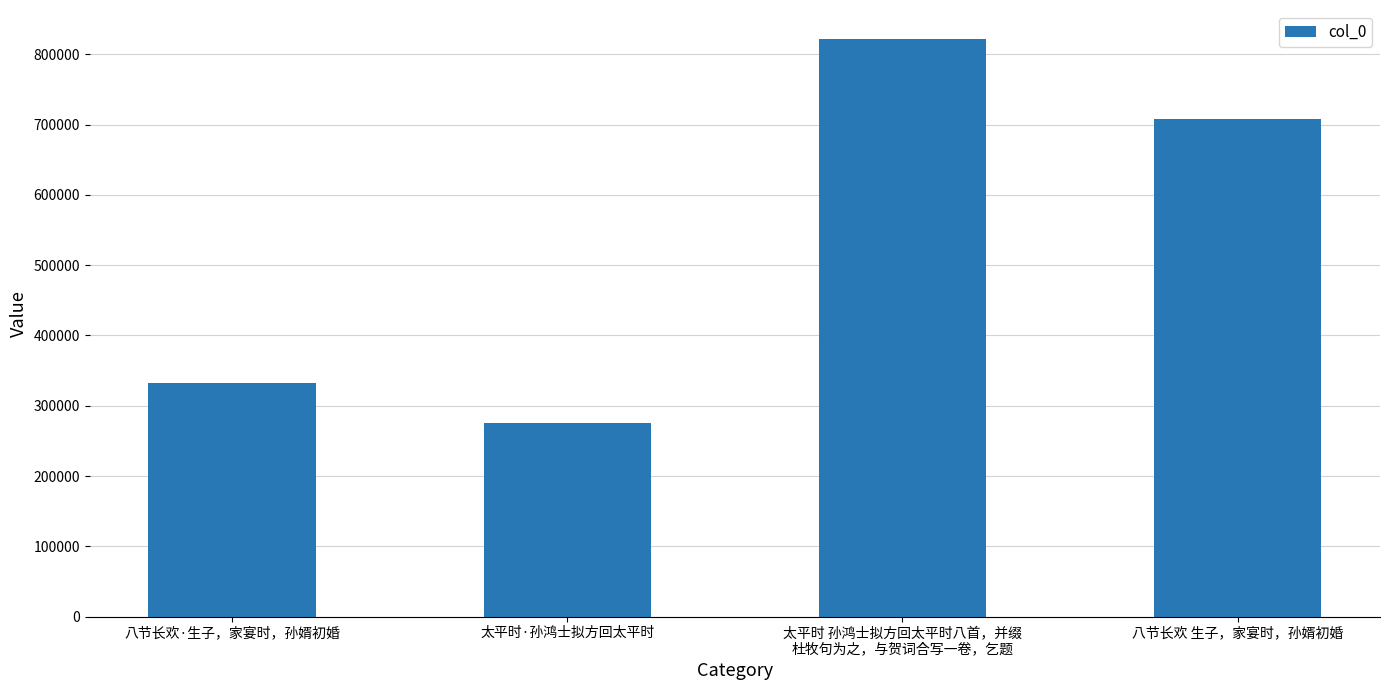

List the labels in order of value, smallest first.

太平时·孙鸿士拟方回太平时, 八节长欢·生子，家宴时，孙婿初婚, 八节长欢 生子，家宴时，孙婿初婚, 太平时 孙鸿士拟方回太平时八首，并缀
杜牧句为之，与贺词合写一卷，乞题